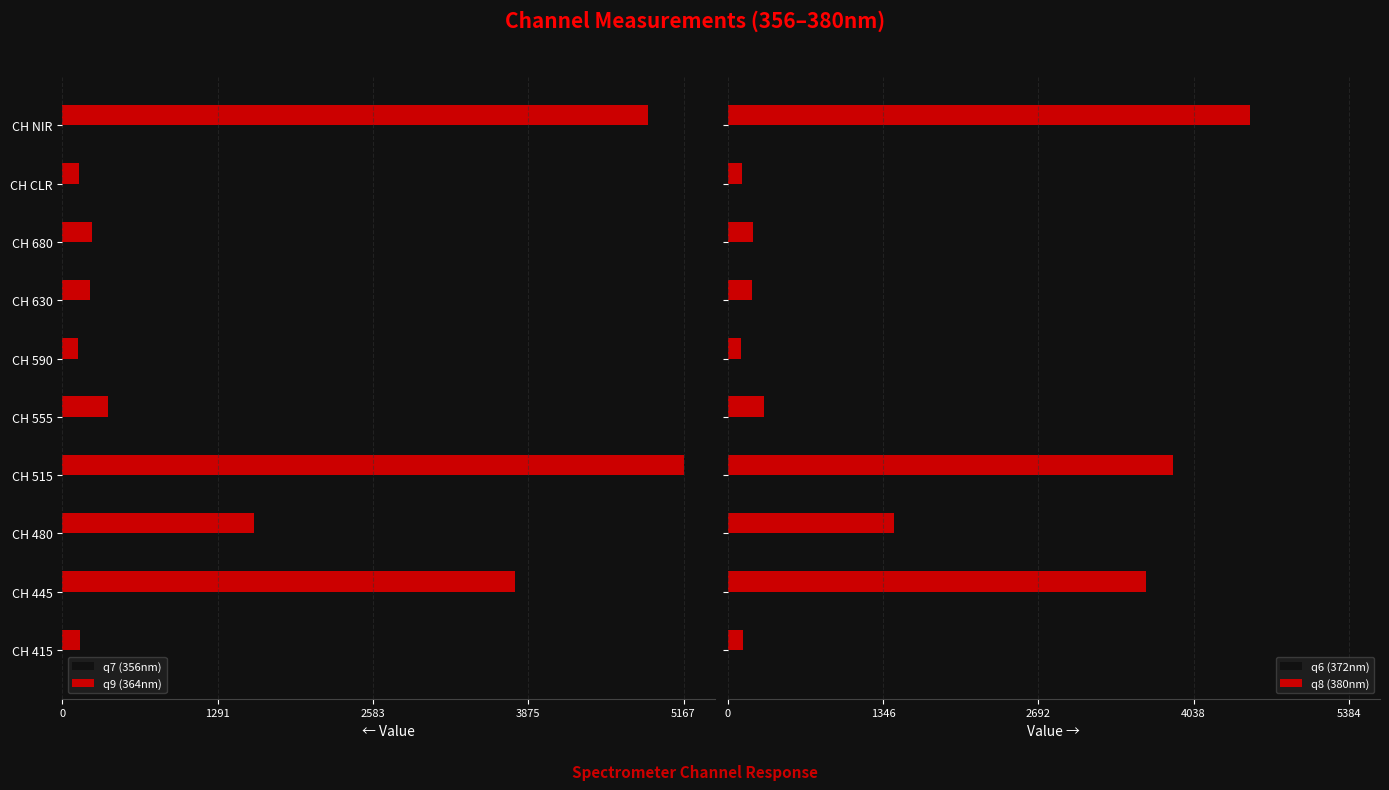

Reading right to left, list all the values displayed in this chart.

q7 (356nm): -4593	-146	-212	-208	-119	-383	-4890	-1504	-2692	-131
q9 (364nm): -4873	-143	-250	-231	-135	-380	-5167	-1598	-3763	-148
q6 (372nm): 4816	148	257	237	138	398	5384	1614	3856	148
q8 (380nm): 4526	122	220	213	120	312	3857	1439	3625	129